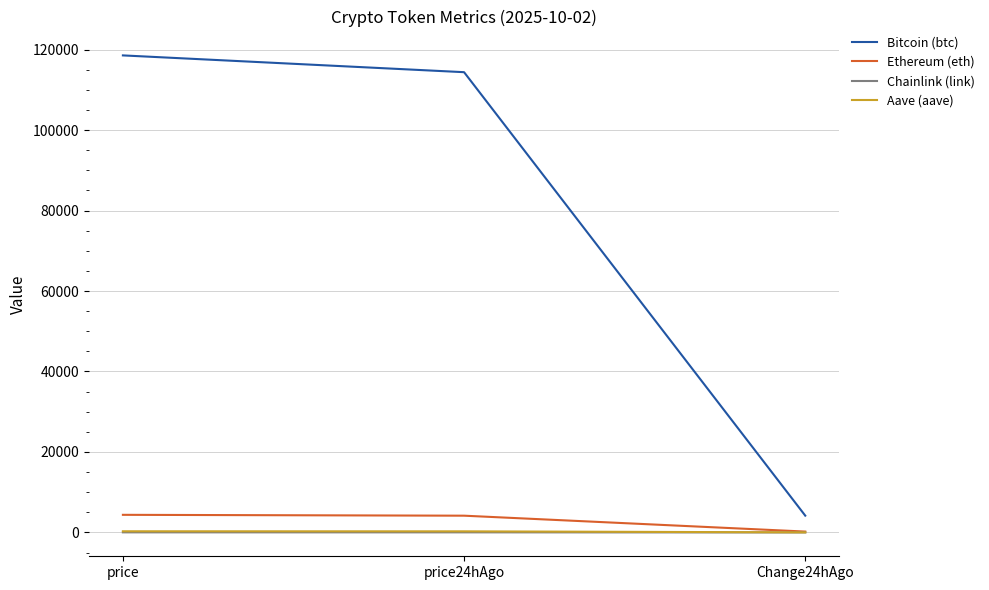

Rank the categories by Bitcoin (btc) value from highest to lowest.

price, price24hAgo, Change24hAgo